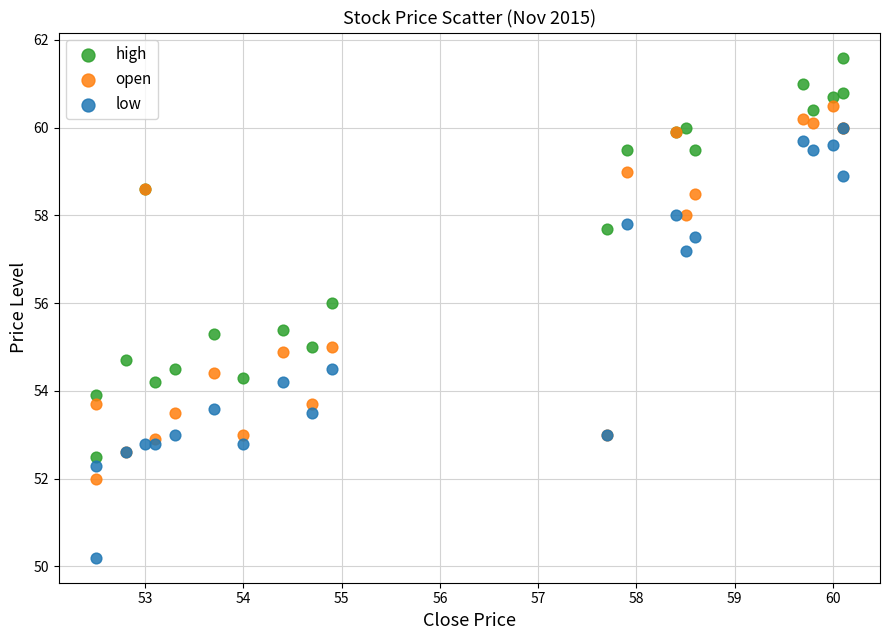

In the high series, what Y value is closest to 57?

57.7